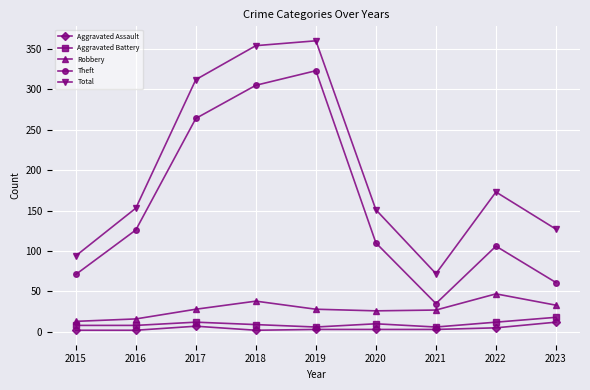

Count the number of data series in this chart.

5